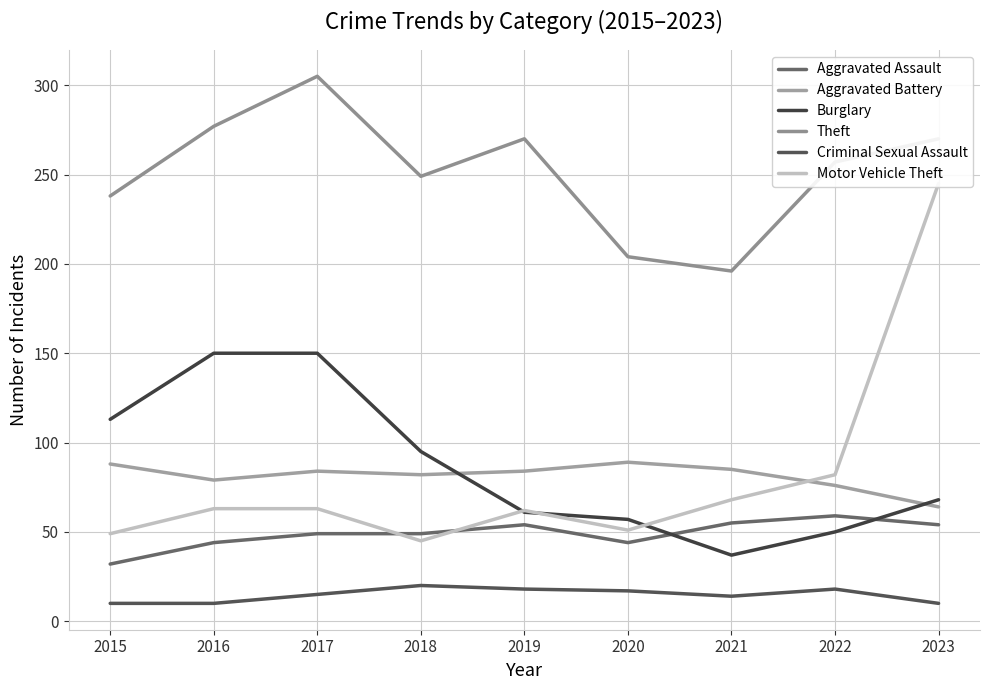

Rank the series by their maximum value, from highest to lowest.

Theft, Motor Vehicle Theft, Burglary, Aggravated Battery, Aggravated Assault, Criminal Sexual Assault